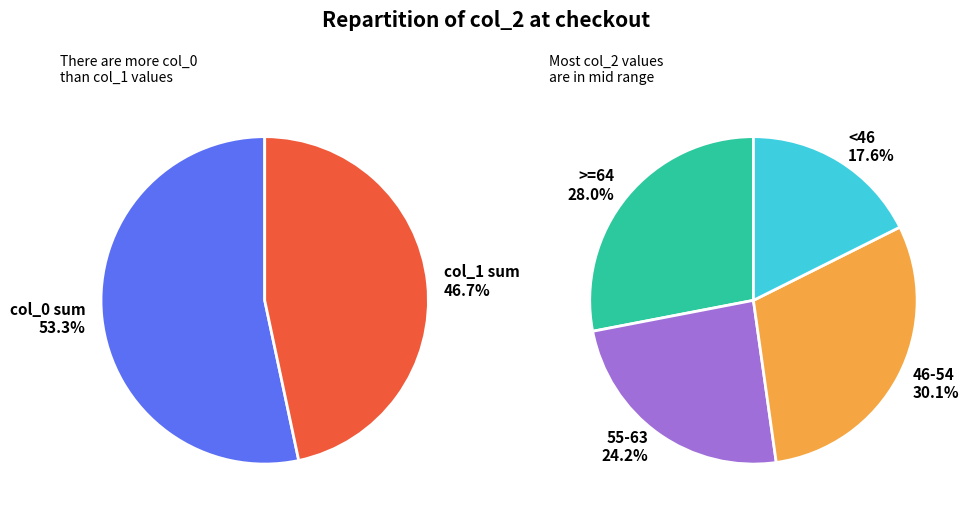

Is it true that 57 is 10% of the pie?

True